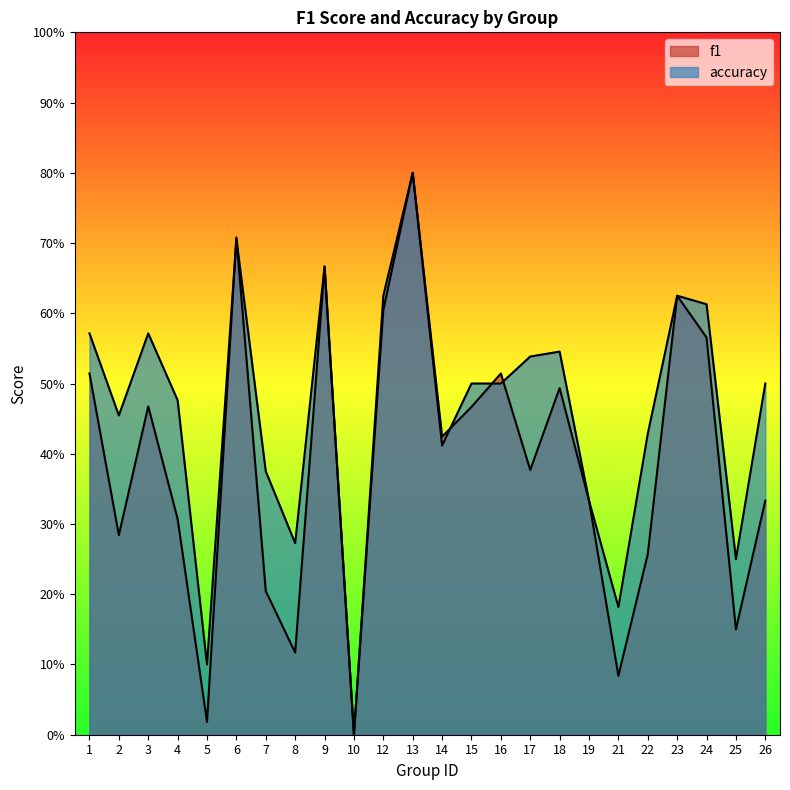

Reading left to right, what are all the values shown in this chart?

f1: 1=0.5	2=0.3	3=0.5	4=0.3	5=0.0	6=0.7	7=0.2	8=0.1	9=0.7	10=0.0	12=0.6	13=0.8	14=0.4	15=0.5	16=0.5	17=0.4	18=0.5	19=0.3	21=0.1	22=0.3	23=0.6	24=0.6	25=0.2	26=0.3
accuracy: 1=0.6	2=0.5	3=0.6	4=0.5	5=0.1	6=0.7	7=0.4	8=0.3	9=0.7	10=0.0	12=0.6	13=0.8	14=0.4	15=0.5	16=0.5	17=0.5	18=0.5	19=0.3	21=0.2	22=0.4	23=0.6	24=0.6	25=0.2	26=0.5